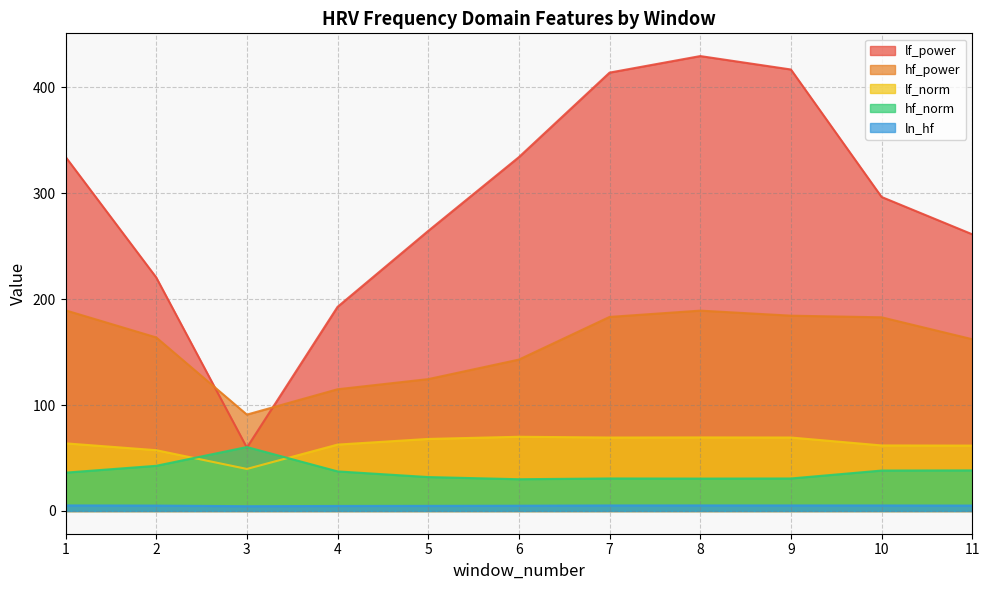

What is the approximate value of hf_norm at 1?

36.2